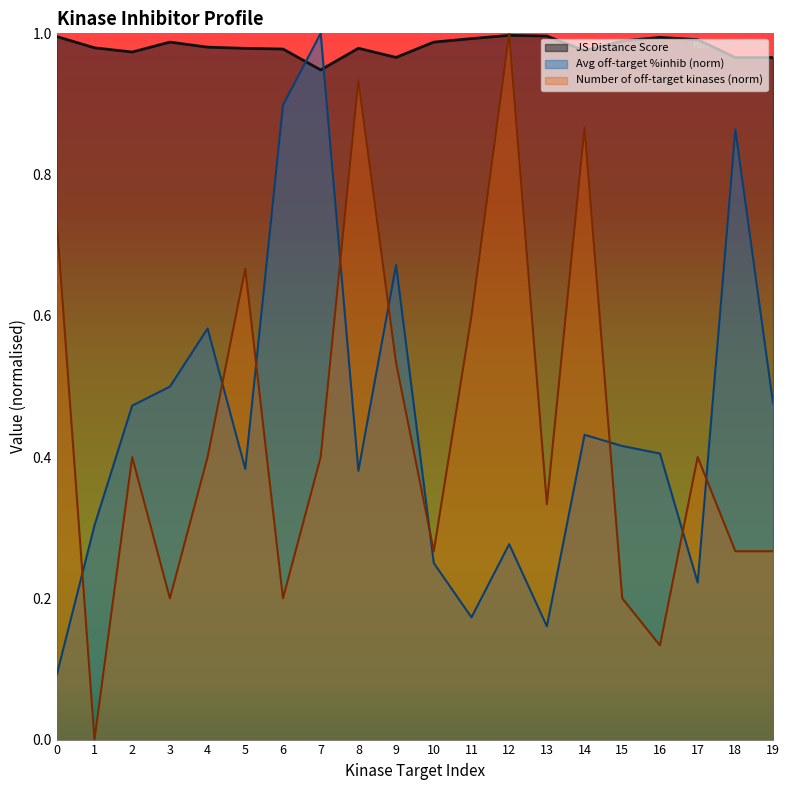

Reading left to right, list all the values displayed in this chart.

JS Distance Score: 1.0	1.0	1.0	1.0	1.0	1.0	1.0	0.9	1.0	1.0	1.0	1.0	1.0	1.0	1.0	1.0	1.0	1.0	1.0	1.0
Average off-target kinase %inhib: 0.1	0.3	0.5	0.5	0.6	0.4	0.9	1.0	0.4	0.7	0.2	0.2	0.3	0.2	0.4	0.4	0.4	0.2	0.9	0.5
Number of off-target kinases: 0.7	0.0	0.4	0.2	0.4	0.7	0.2	0.4	0.9	0.5	0.3	0.6	1.0	0.3	0.9	0.2	0.1	0.4	0.3	0.3